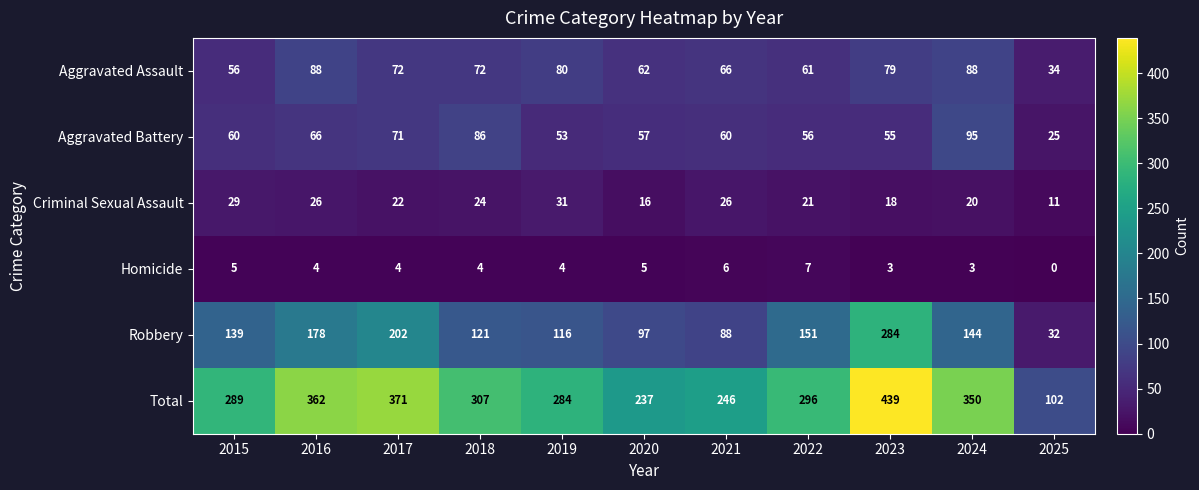

The value of Aggravated Battery at 2017 is 71. True or false?

True